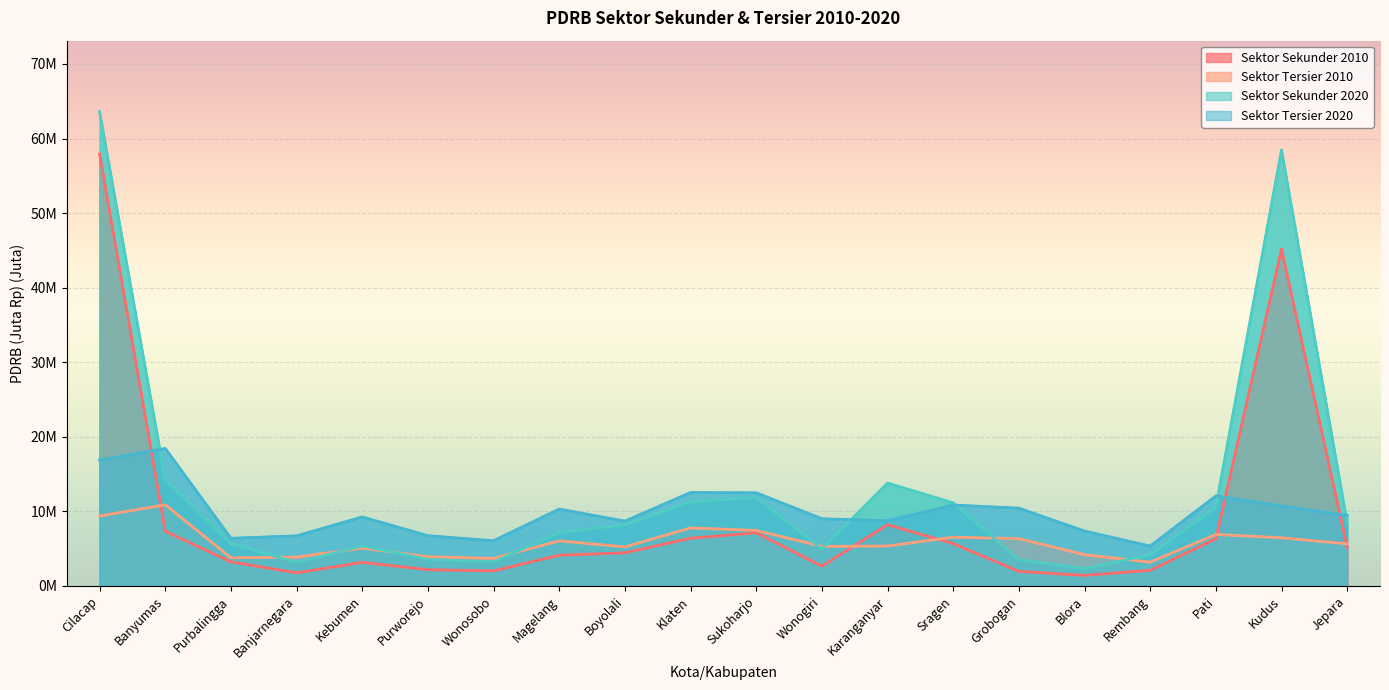

Rank the series at Sragen from highest to lowest value.

Sektor Sekunder 2020, Sektor Tersier 2020, Sektor Tersier 2010, Sektor Sekunder 2010